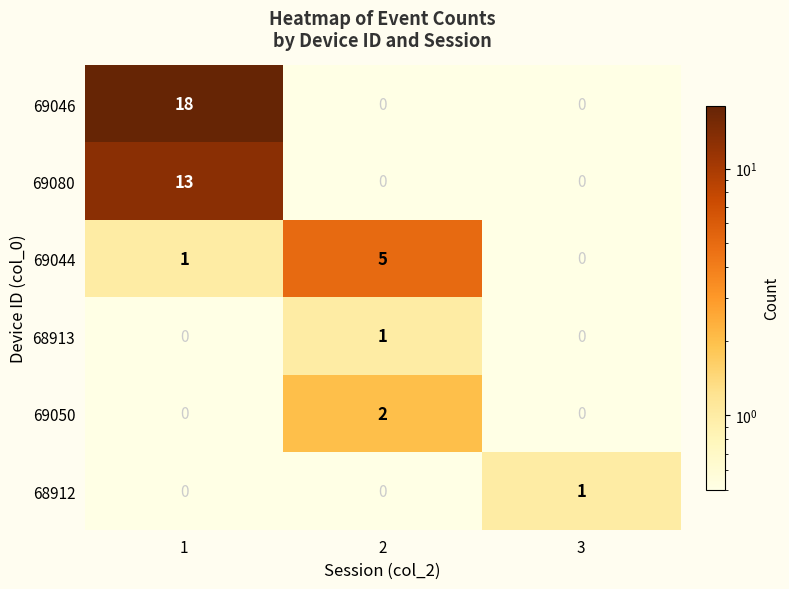

Reading left to right, list all the values displayed in this chart.

69046: 18	0	0
69080: 13	0	0
69044: 1	5	0
68913: 0	1	0
69050: 0	2	0
68912: 0	0	1